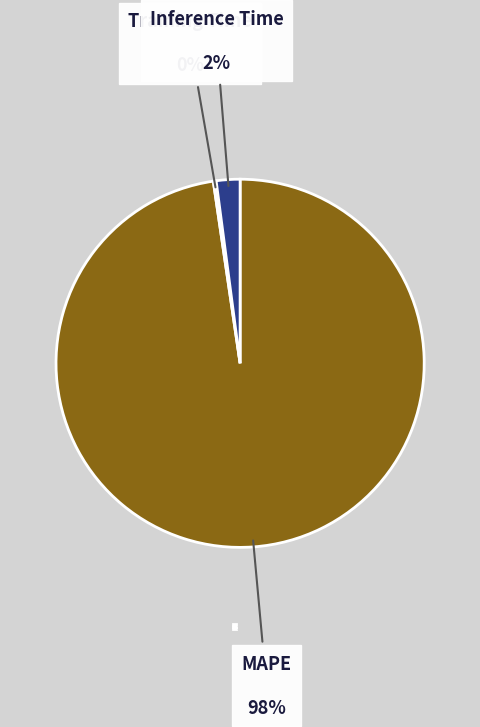

Is MAPE the majority of the pie?

Yes